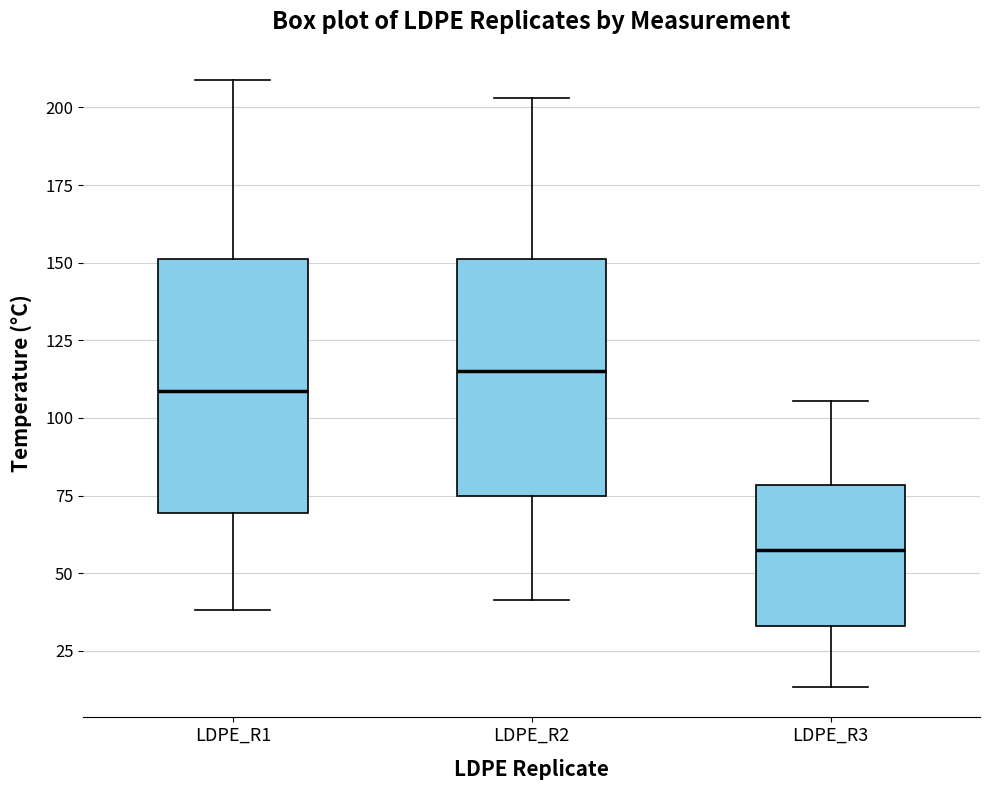

Reading left to right, read every box against the y-axis: the position of its median line, the range the box covers, and the ends of its whiskers. The values are not printed on the chart, so give them approximately, as read against the axis.

LDPE_R1: median 110, box 70 to 150, whiskers 40 to 210
LDPE_R2: median 115, box 75 to 150, whiskers 40 to 205
LDPE_R3: median 60, box 35 to 80, whiskers 15 to 105